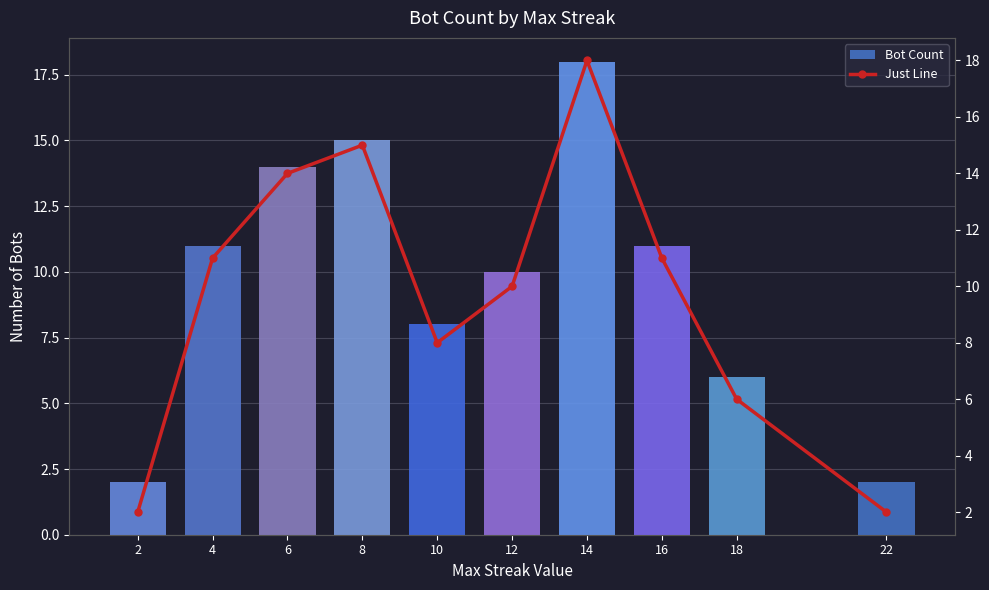

Between 22 and 18, which series saw the biggest shift?

Bot Count